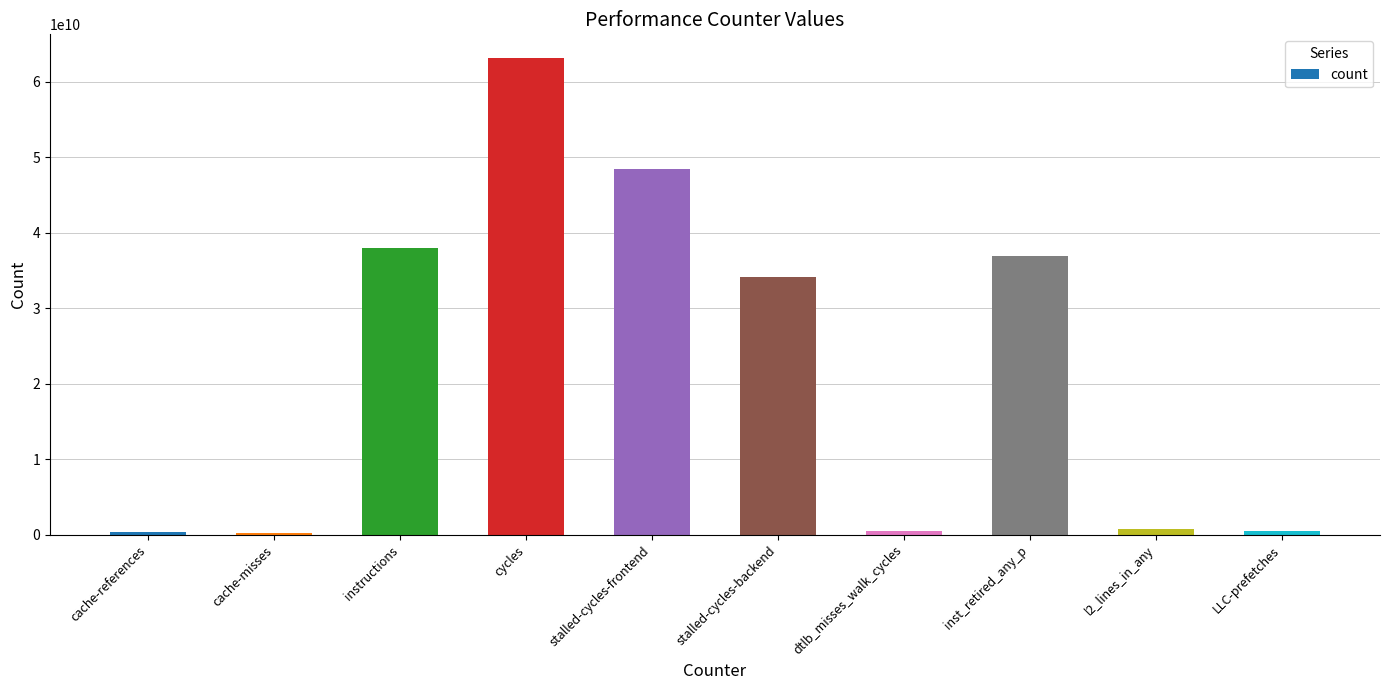

What is the ratio of the value at inst_retired_any_p to the value at cache-misses?

150.0